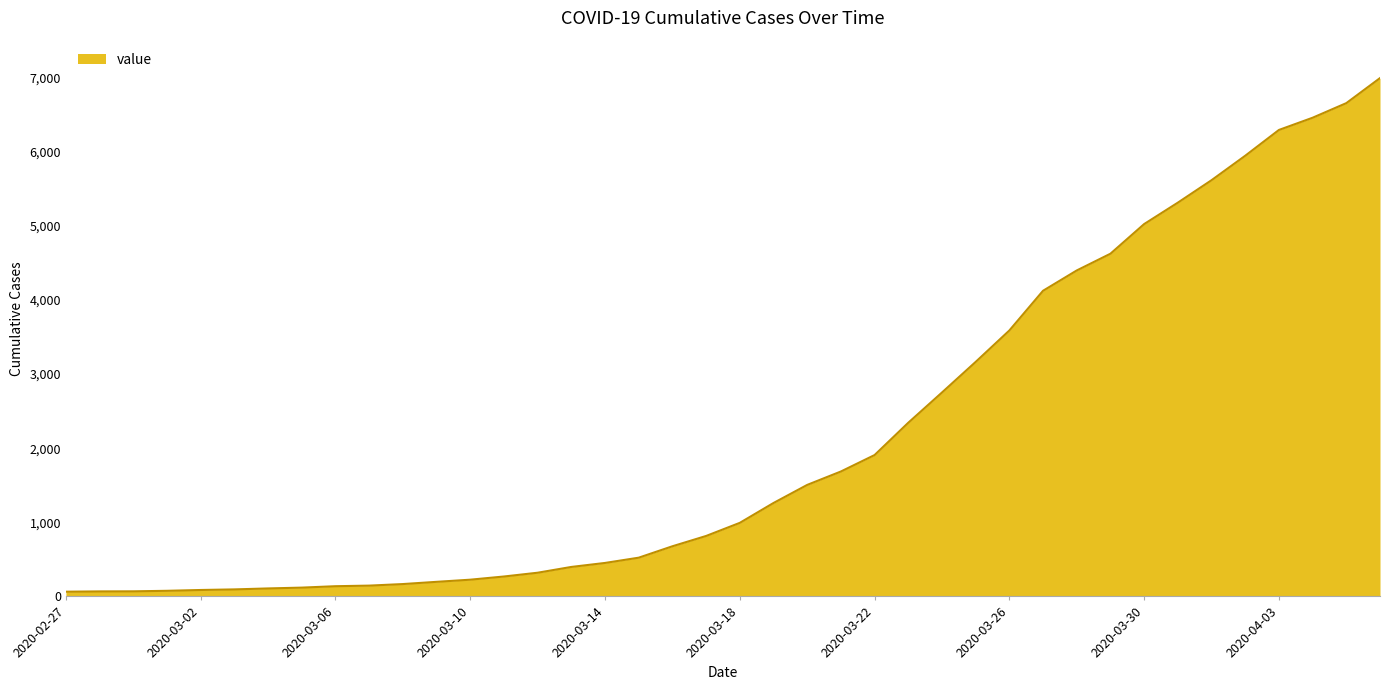

What is the difference between the maximum and minimum values?

6931